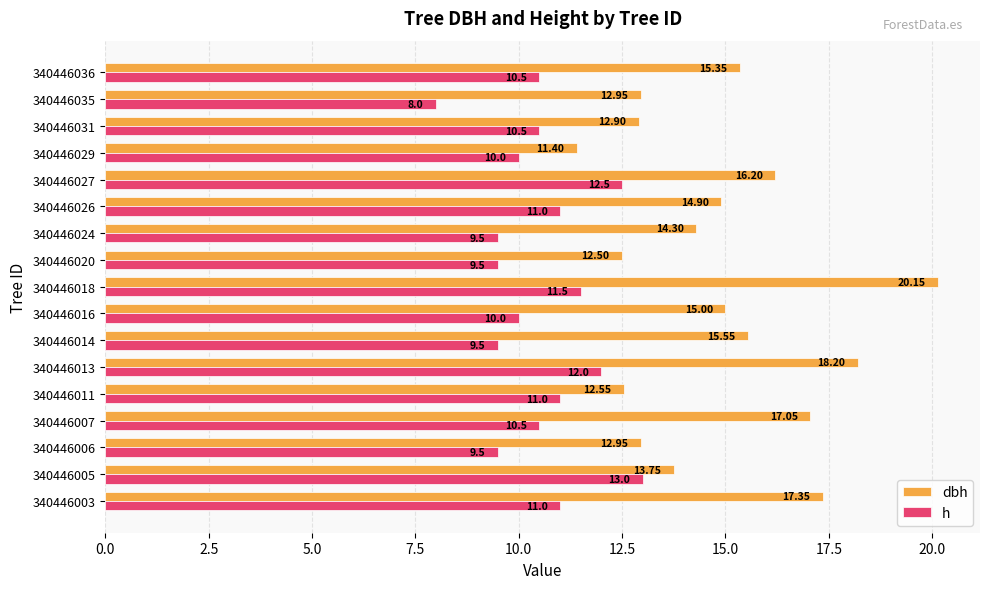

Which series changed the most between 340446003 and 340446035?

dbh